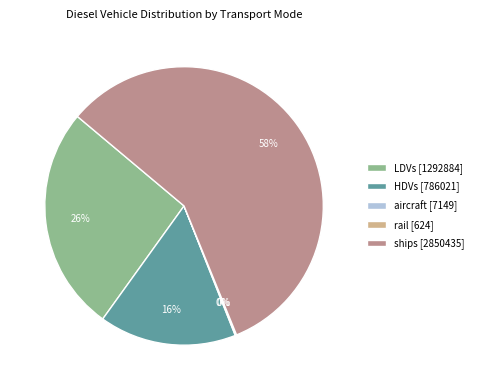

Which has a higher value, HDVs [786021] or ships [2850435]?

ships [2850435]